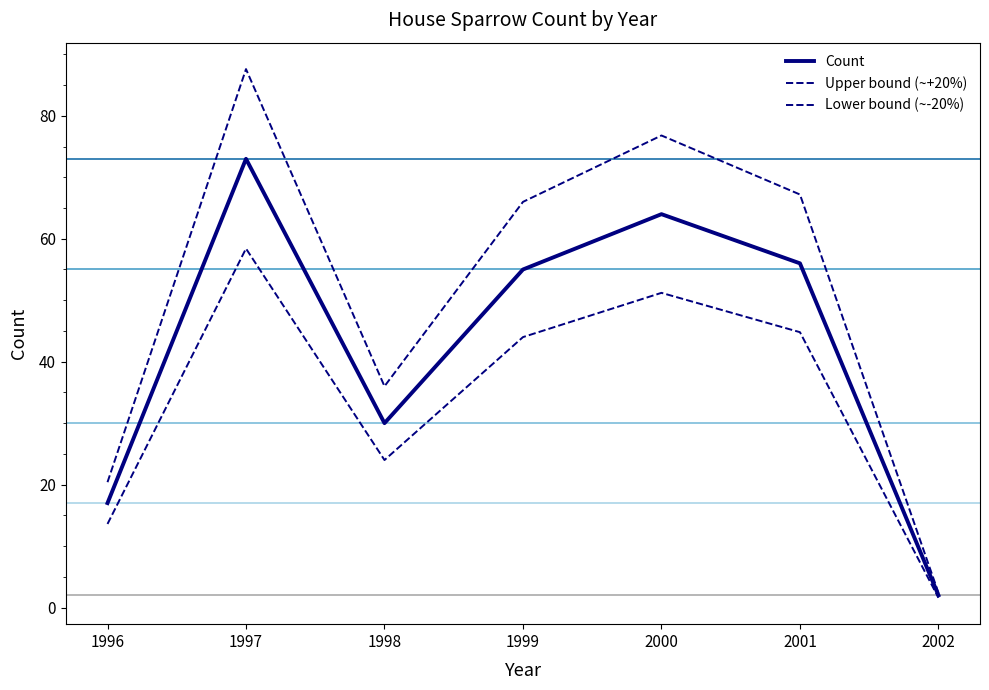

Does the chart have visible grid lines?

No